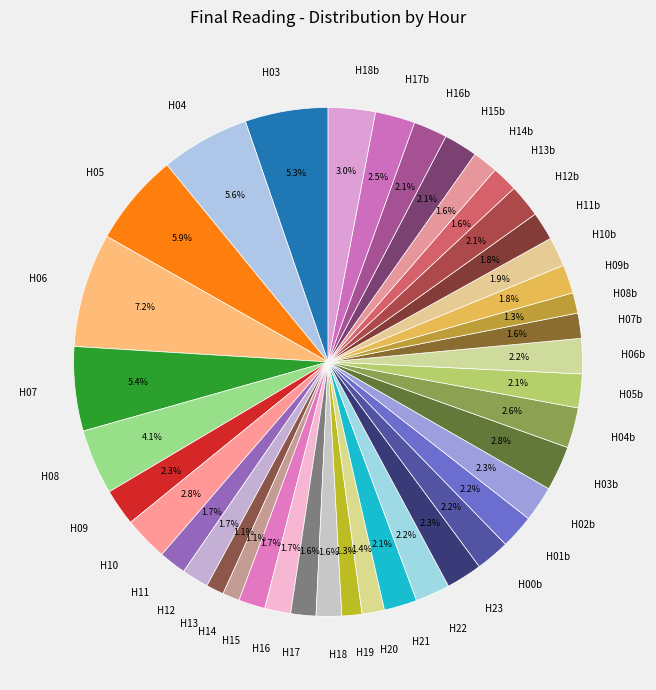

Is the sum of H04 and H03 greater than half?

No